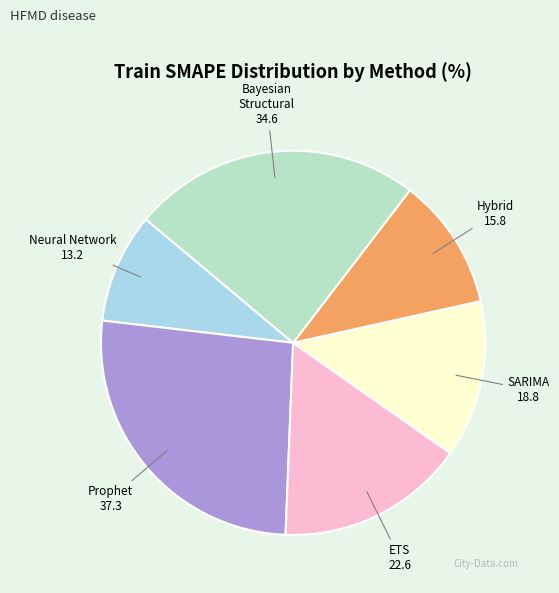

Is it true that Neural Network is 2% of the pie?

False